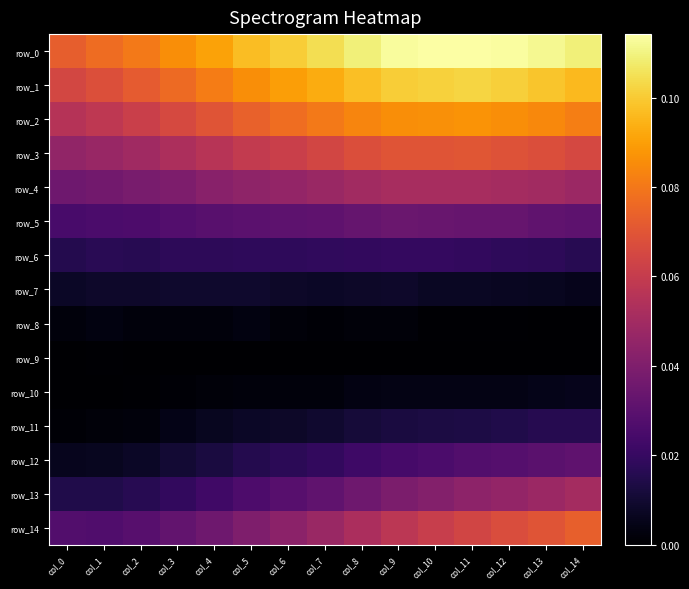

Which series has the largest total across all categories?

row_0